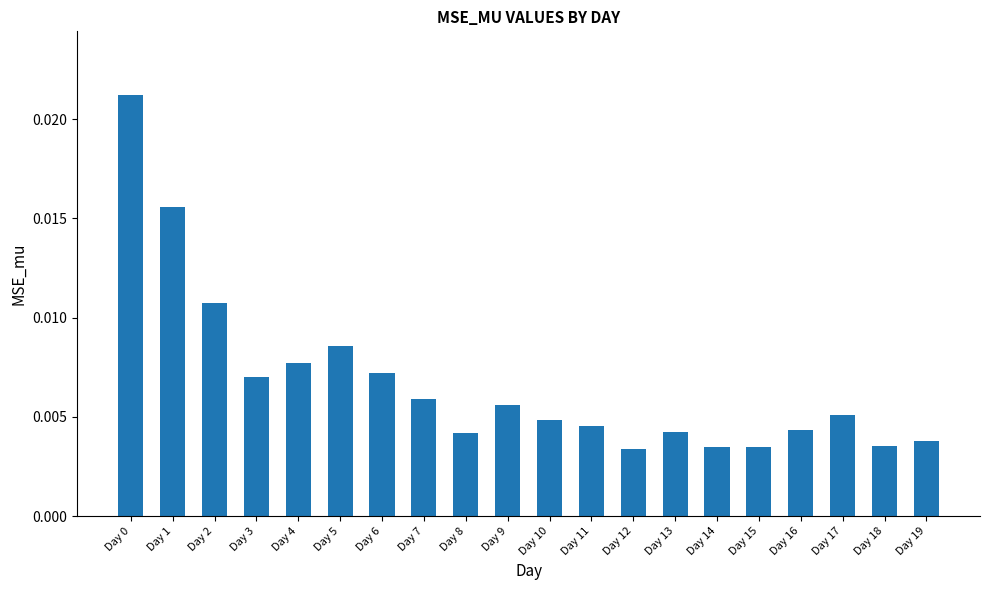

How many values are between 0 and 1?

20